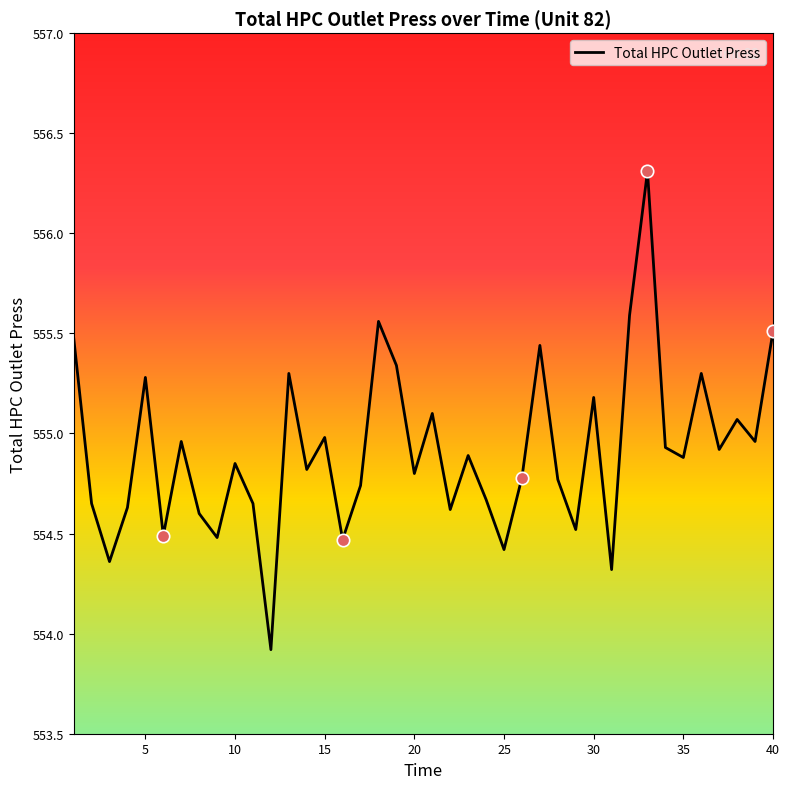

What is the smallest value displayed?

553.9